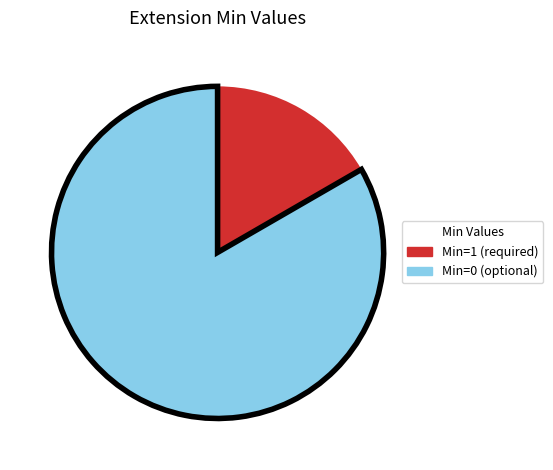

How many segments does this pie chart have?

2